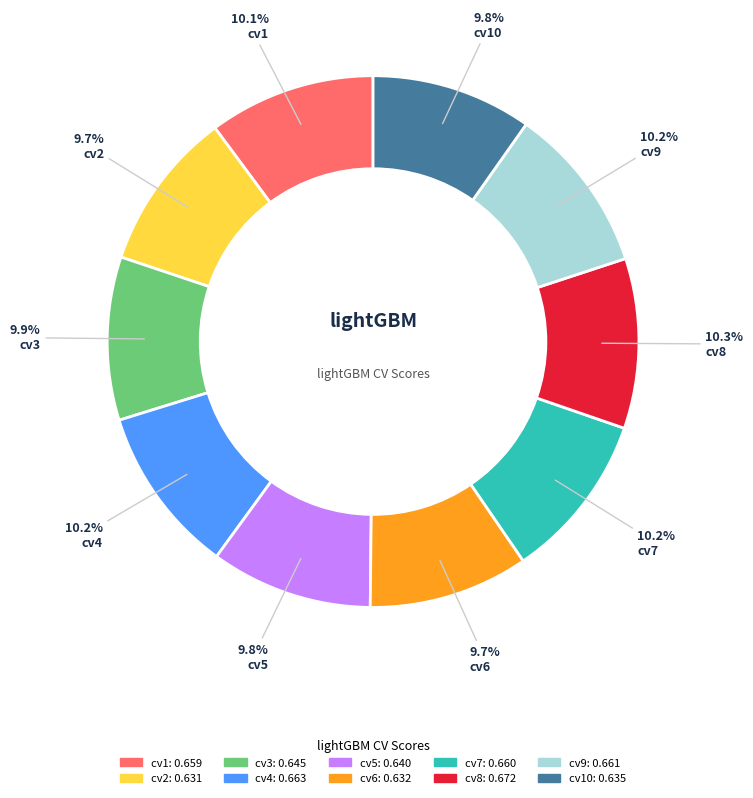

Is there any slice that represents more than half of the pie?

No